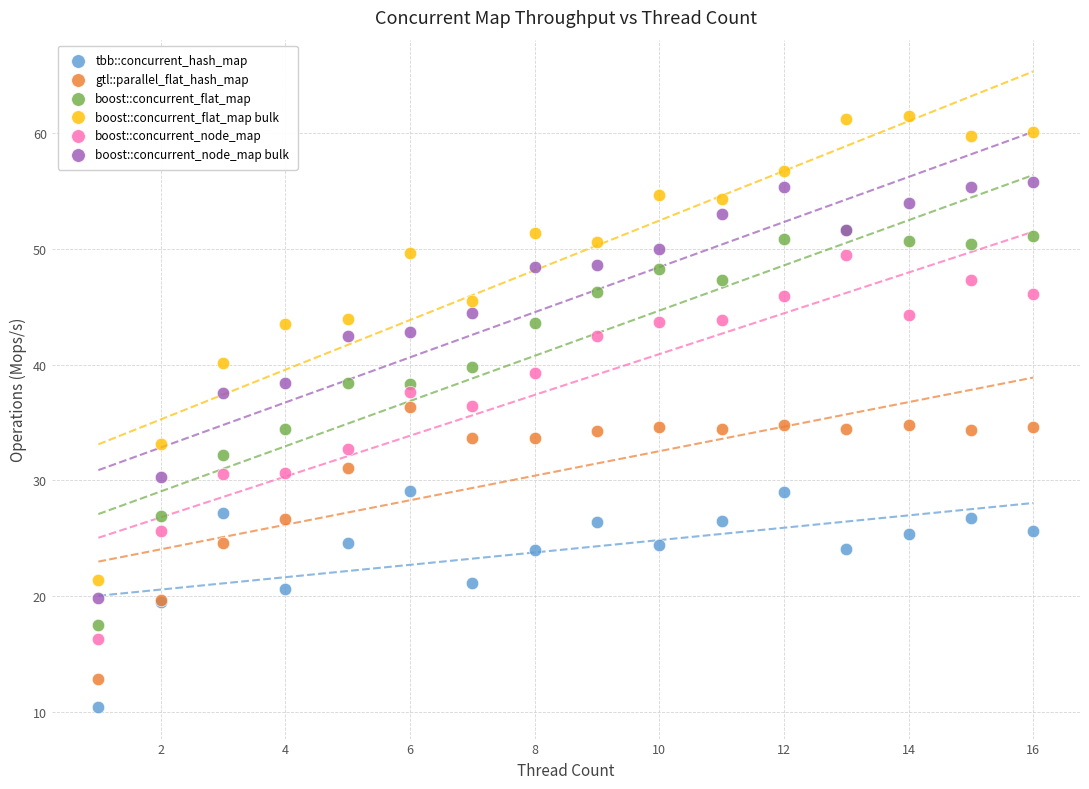

What are all the series names shown in the legend?

tbb::concurrent_hash_map, gtl::parallel_flat_hash_map, boost::concurrent_flat_map, boost::concurrent_flat_map bulk, boost::concurrent_node_map, boost::concurrent_node_map bulk